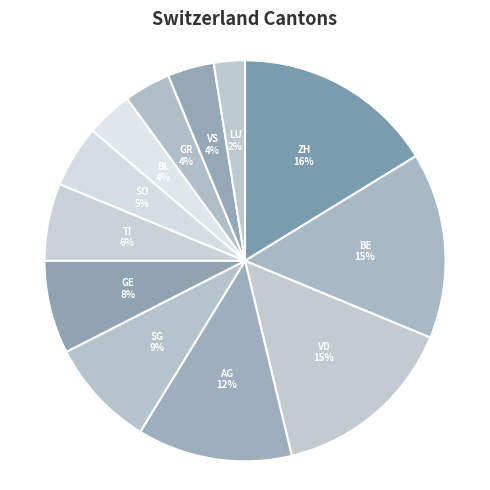

Which category has the smallest portion of the pie?

LU